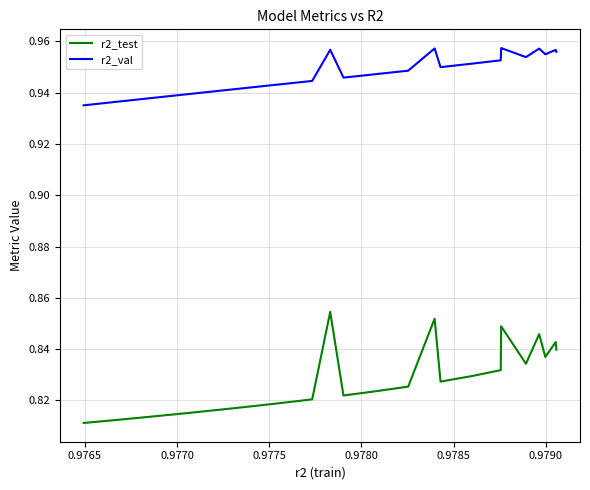

Which series has the largest range (max minus min)?

r2_test